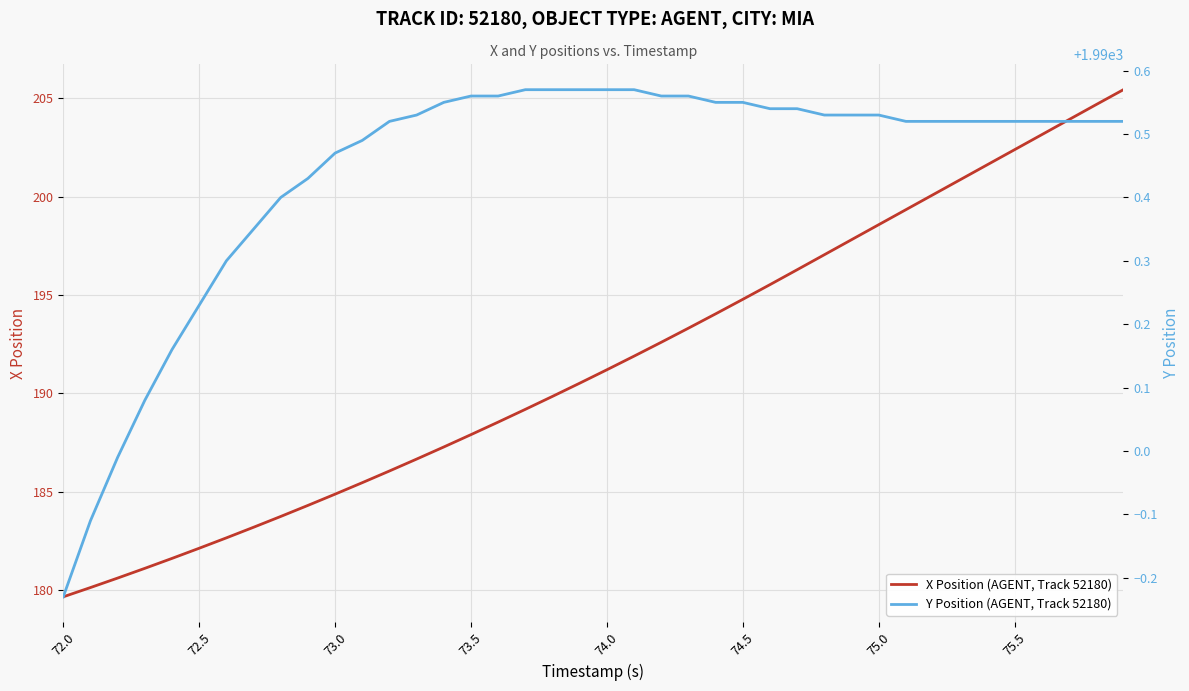

True or false: X Position (AGENT, Track 52180) has a value of 299.7 at 73.5.

False